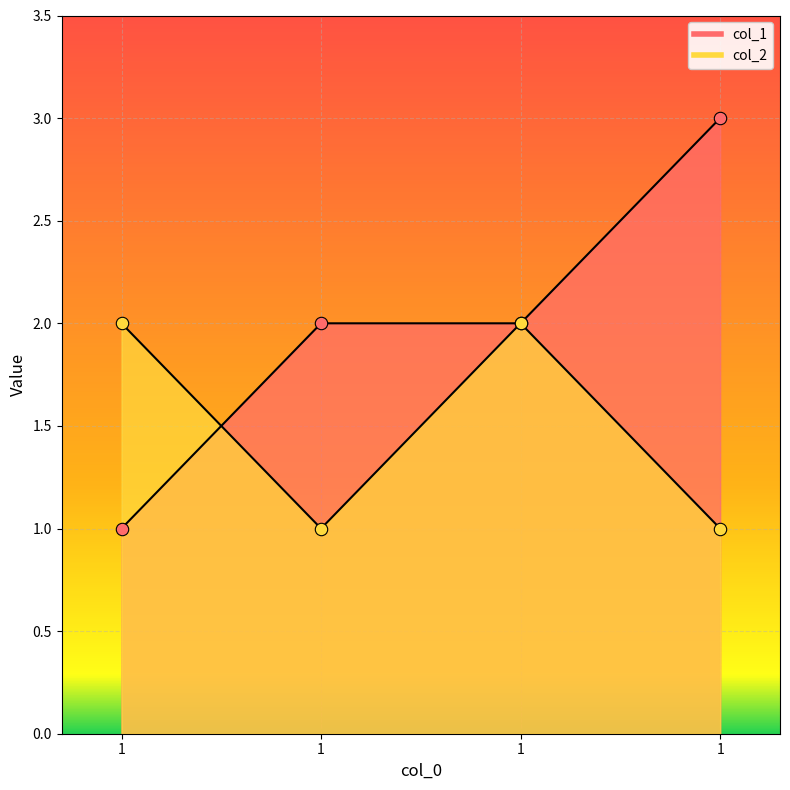

What are all the series names shown in the legend?

col_1, col_2